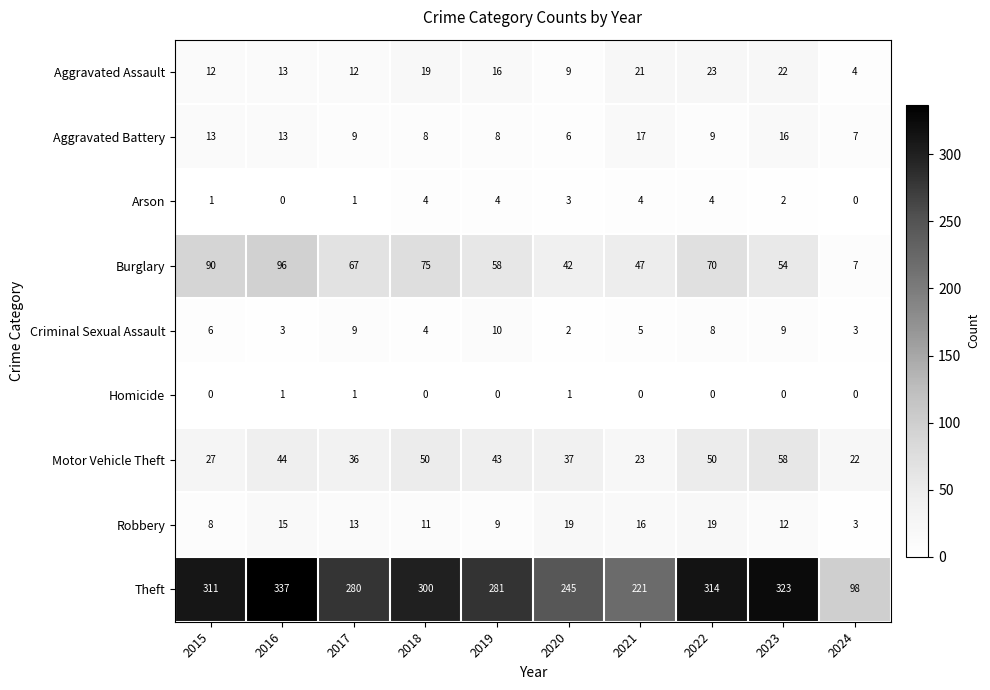

List the labels in order of Burglary value, smallest first.

2024, 2020, 2021, 2023, 2019, 2017, 2022, 2018, 2015, 2016